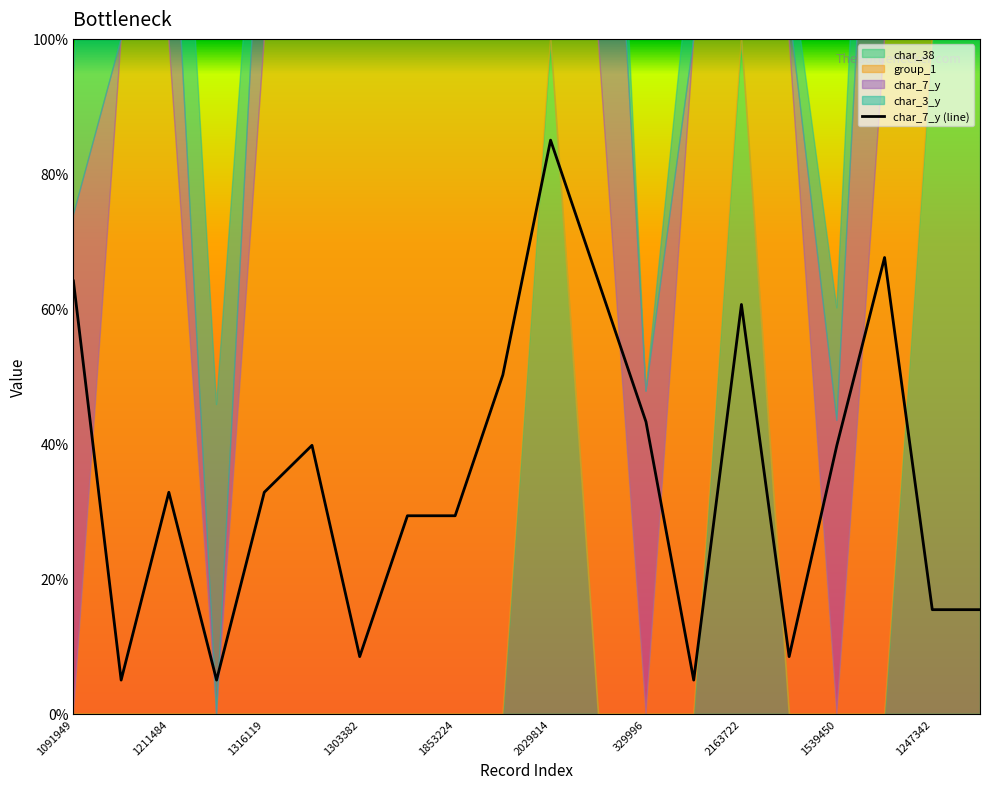

At which label is char_7_y (line) closest to 45?

329996